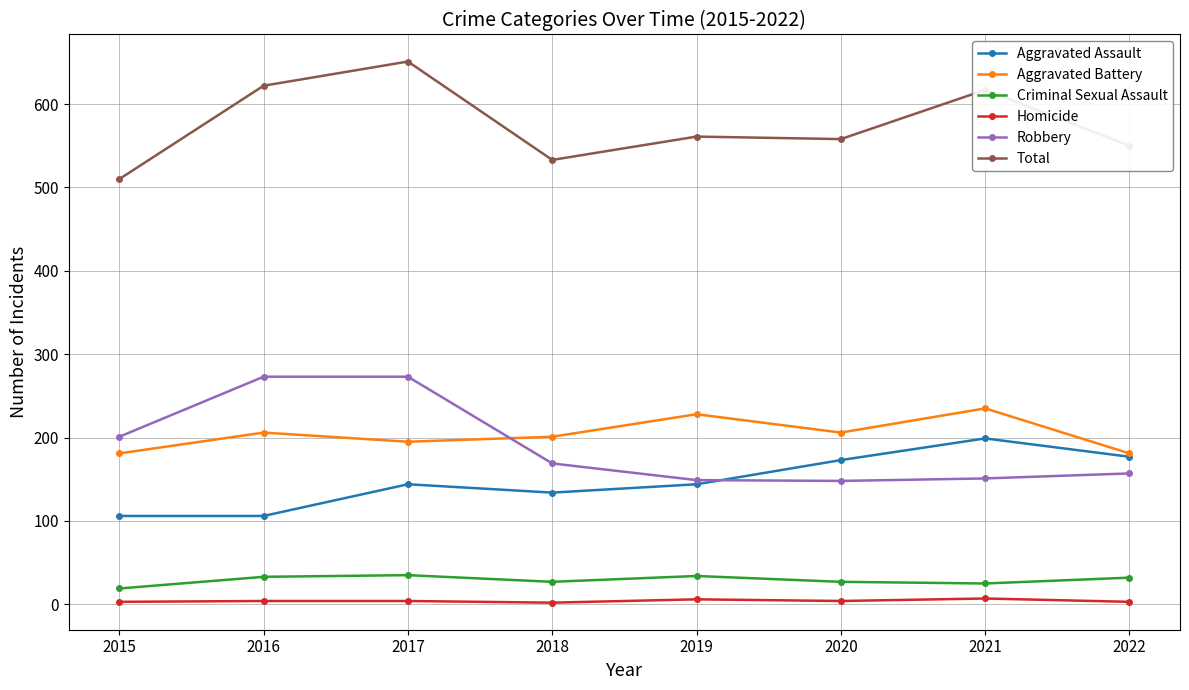

What are all the series names shown in the legend?

Aggravated Assault, Aggravated Battery, Criminal Sexual Assault, Homicide, Robbery, Total